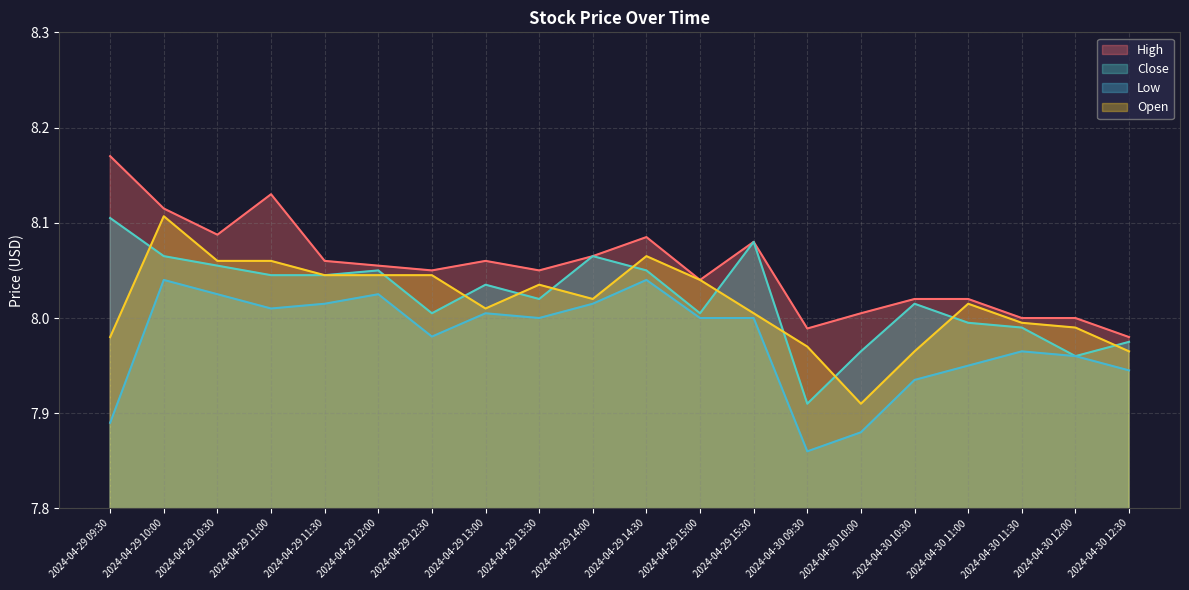

How many lines are shown in the chart?

4